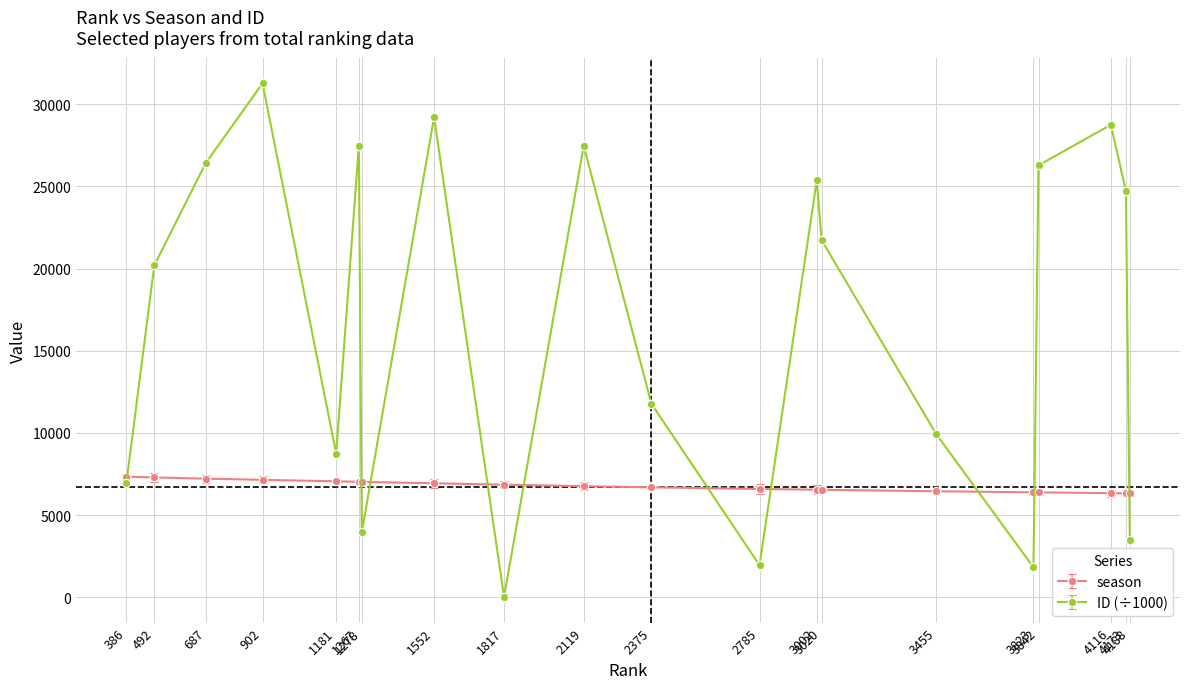

What are all the series names shown in the legend?

season, ID (÷1000)